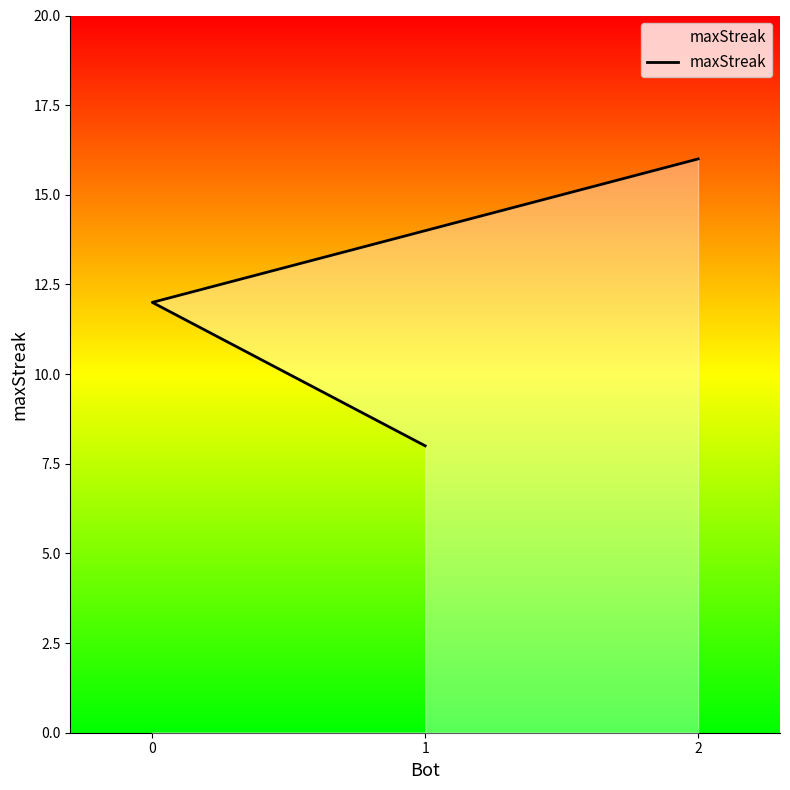

List the labels in order of value, smallest first.

1, 0, 2